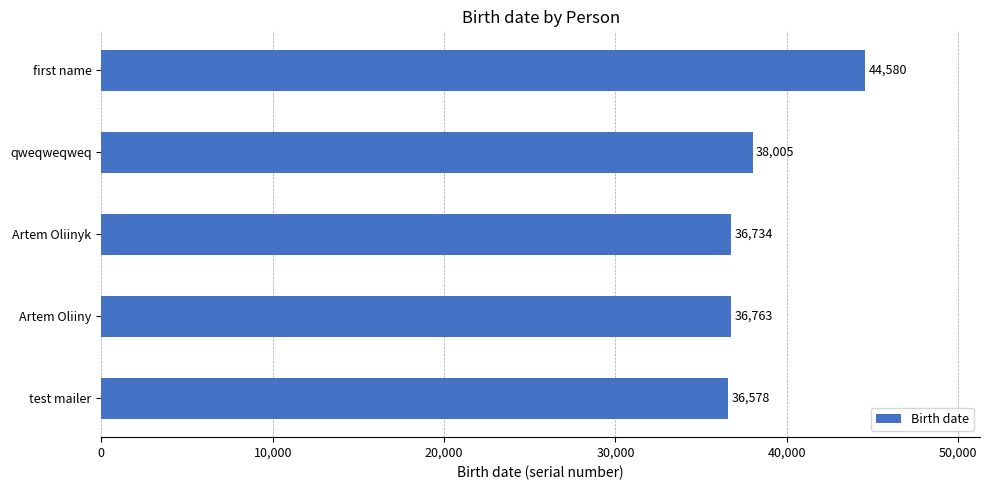

What is the average value?

38532